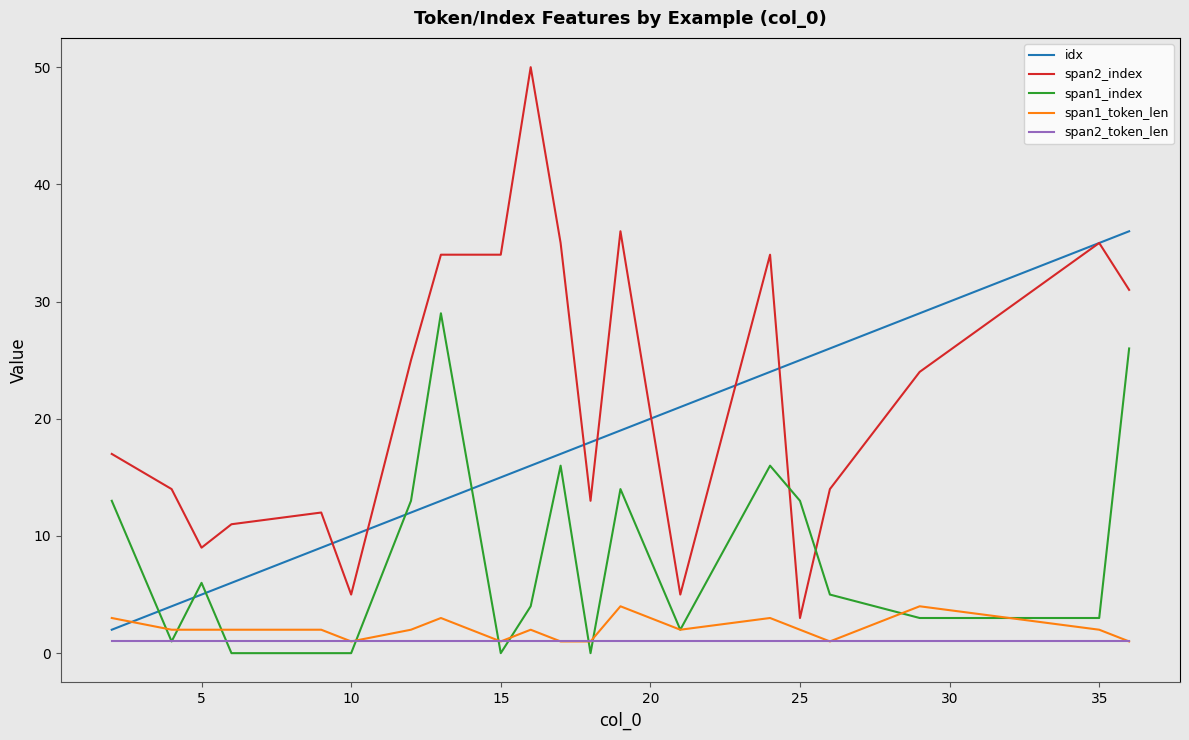

Which series has the largest total across all categories?

span2_index